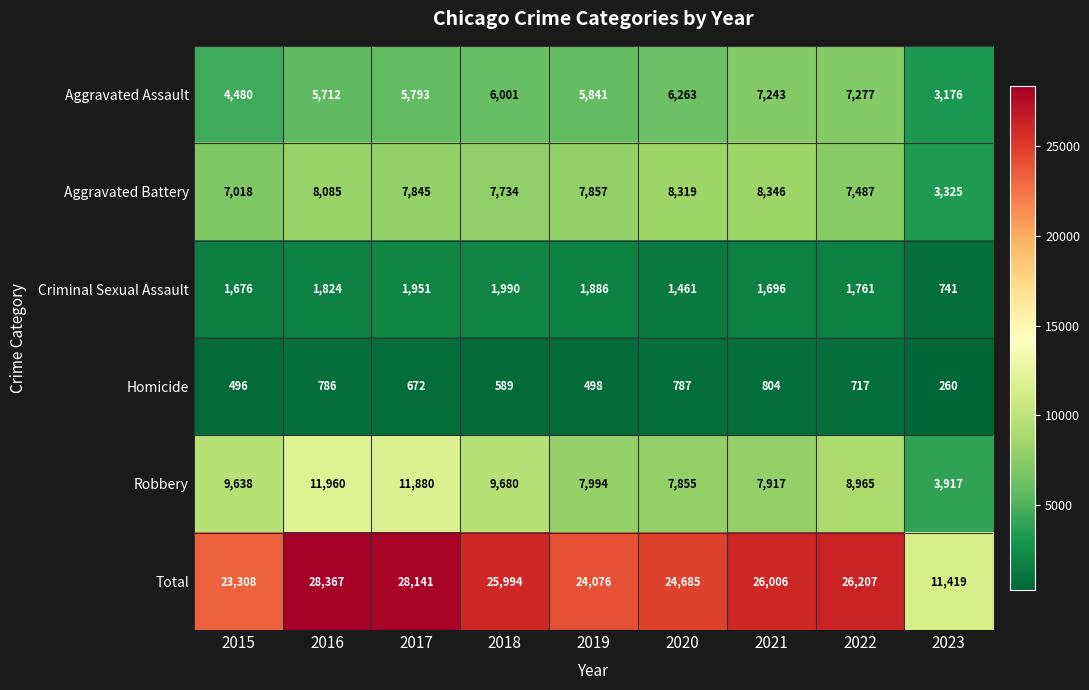

At 2021, list the series in order from smallest to largest.

Homicide, Criminal Sexual Assault, Aggravated Assault, Robbery, Aggravated Battery, Total